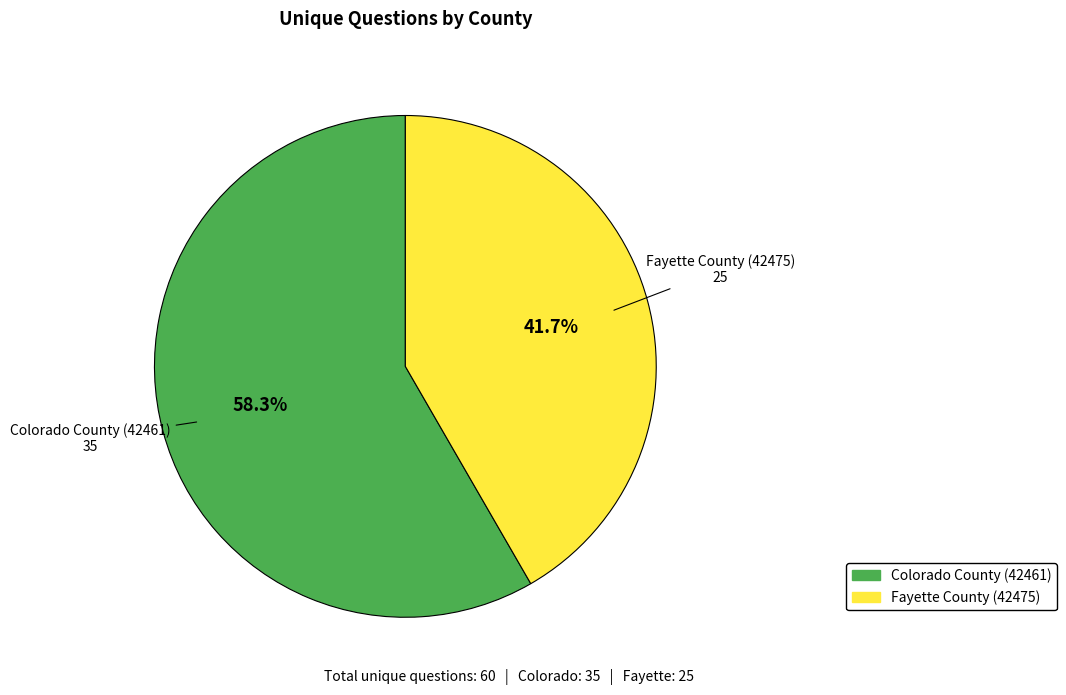

To the nearest percent, what percentage of the pie is Fayette County (42475)?

42%